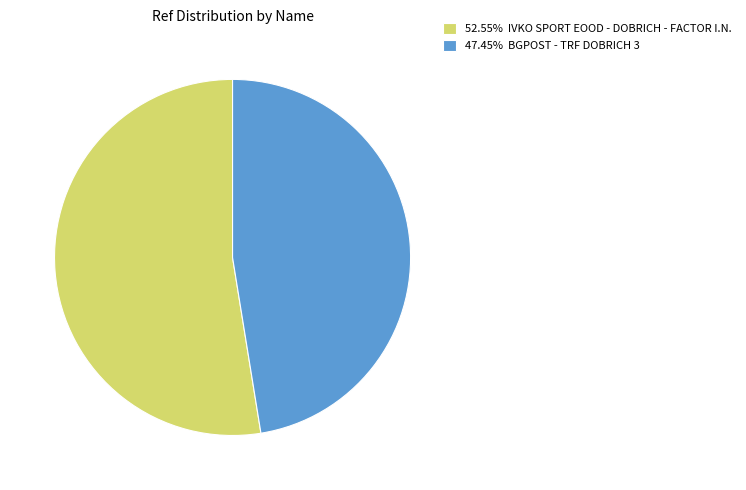

What is the ratio of the value at 52.55% IVKO SPORT EOOD - DOBRICH - FACTOR I.N. to the value at 47.45% BGPOST - TRF DOBRICH 3?

1.1